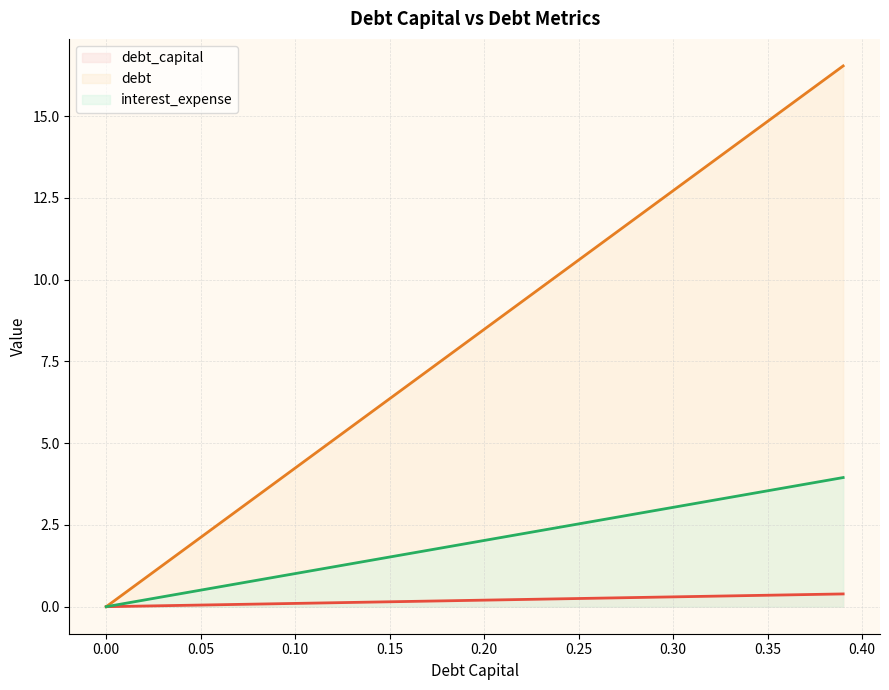

Does the chart display data point markers on the line(s)?

No